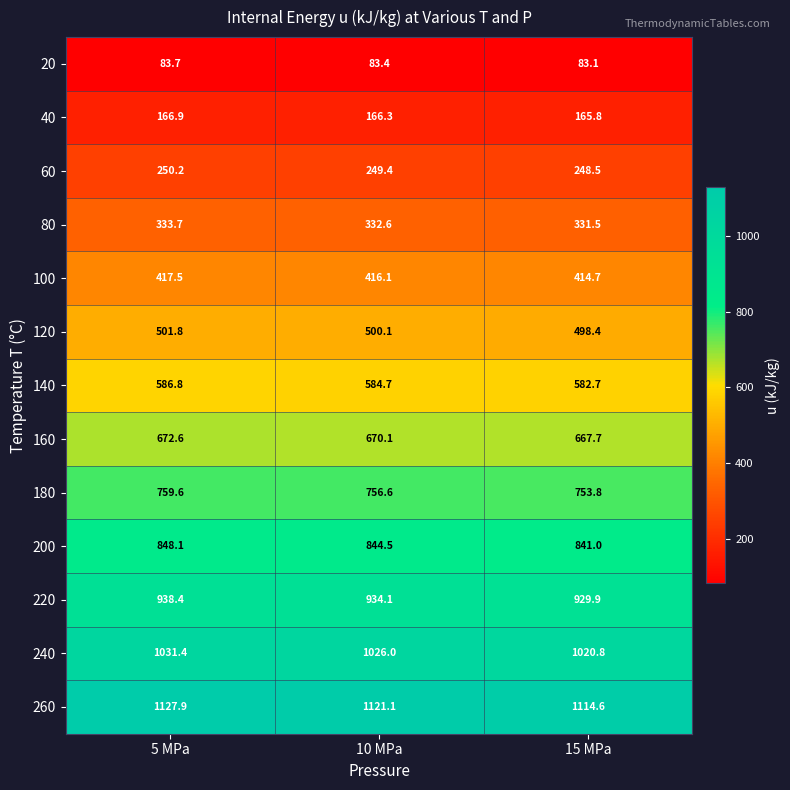

Is the value of 180 at 10 MPa greater than the value of 240 at 5 MPa?

No